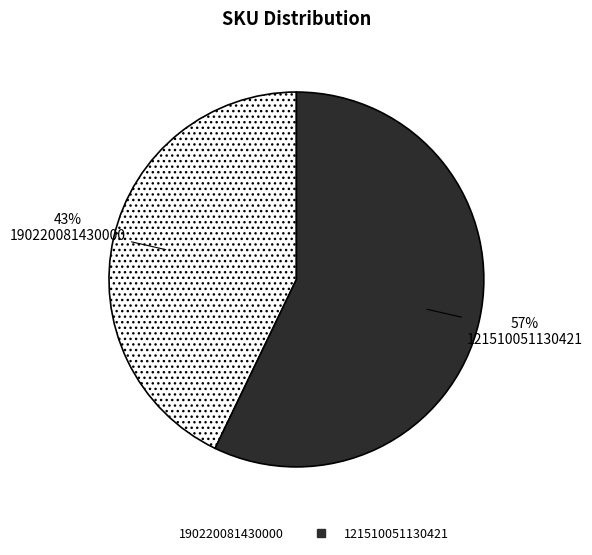

How many slices are in this pie chart?

2